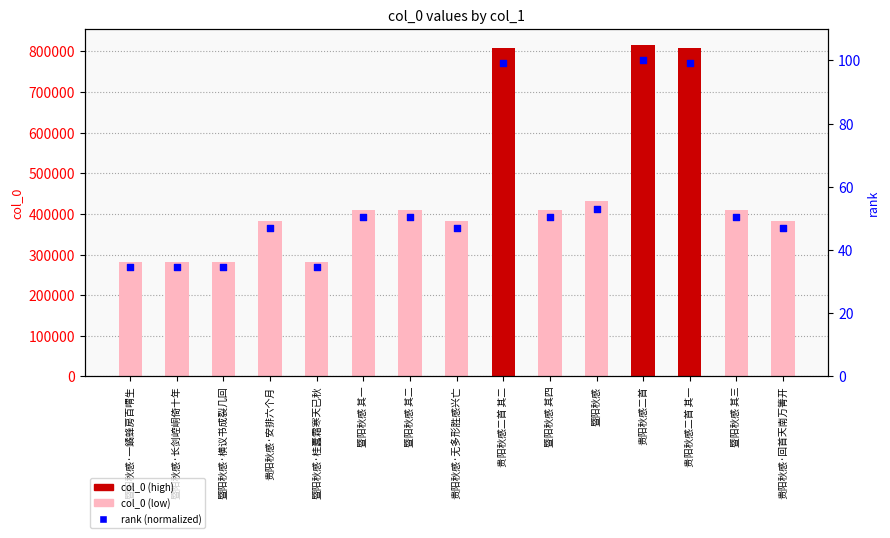

What is the total value across all series at 暨阳秋感 其一?

410520.4